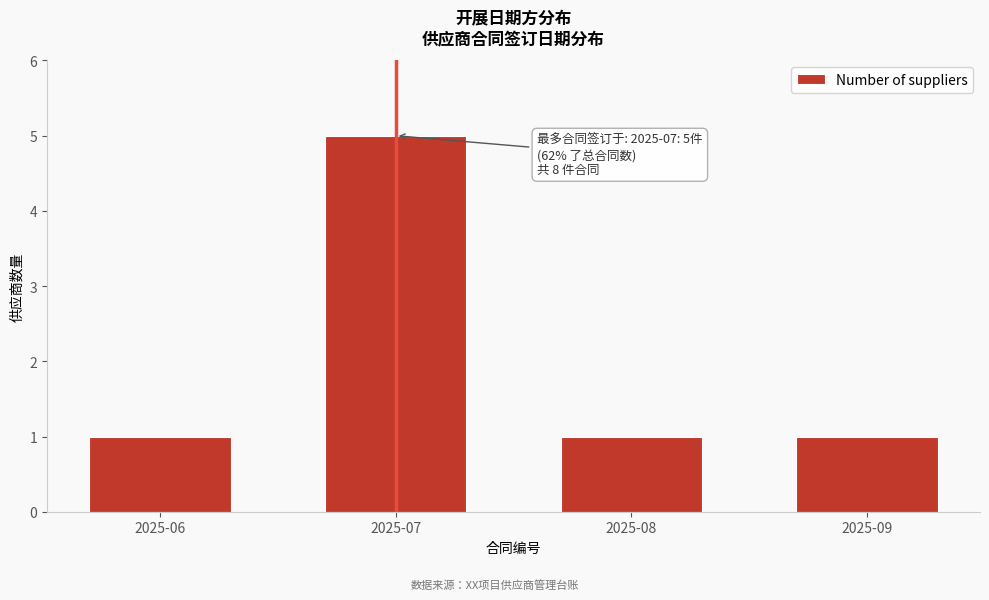

Reading left to right, transcribe all the data shown in this chart.

2025-06=1	2025-07=5	2025-08=1	2025-09=1